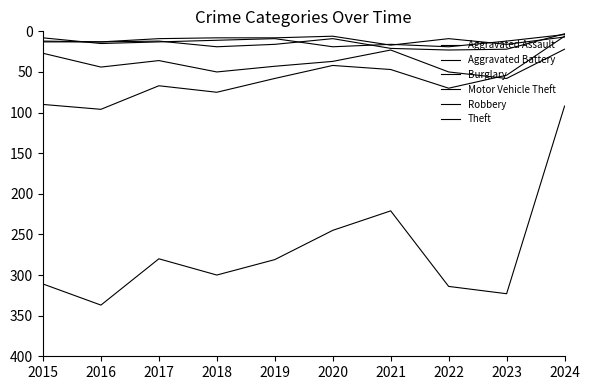

How many lines are shown in the chart?

6